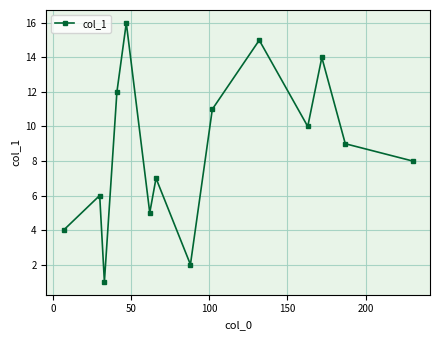

How many points are lower than both their immediate neighbors (excluding endpoints)?

4